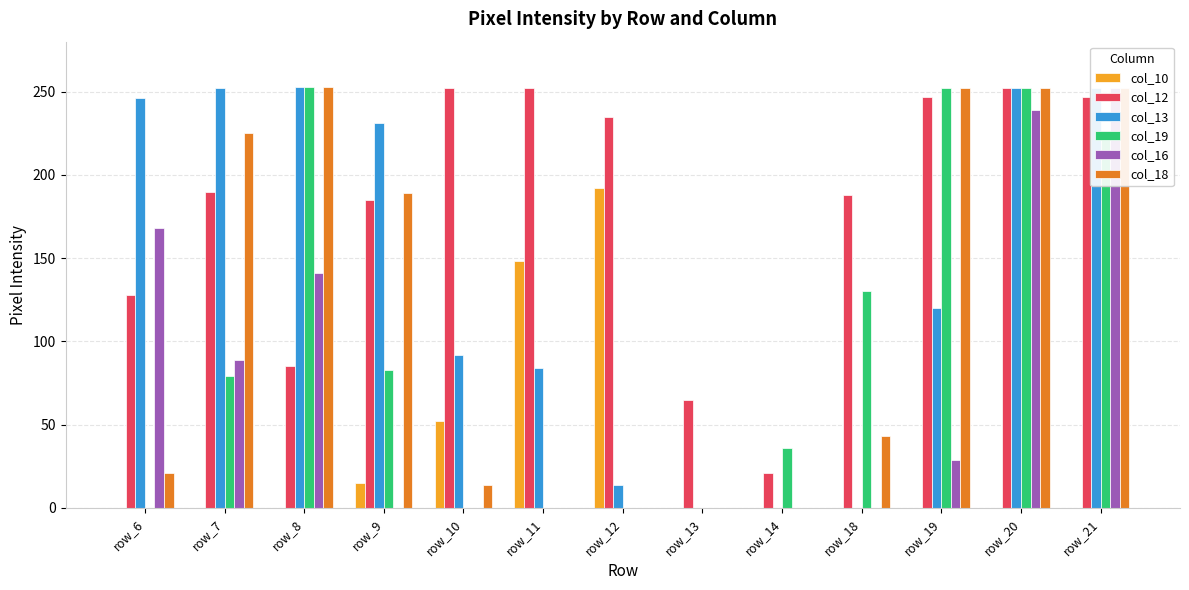

What is the sum of all col_18 values?

1501